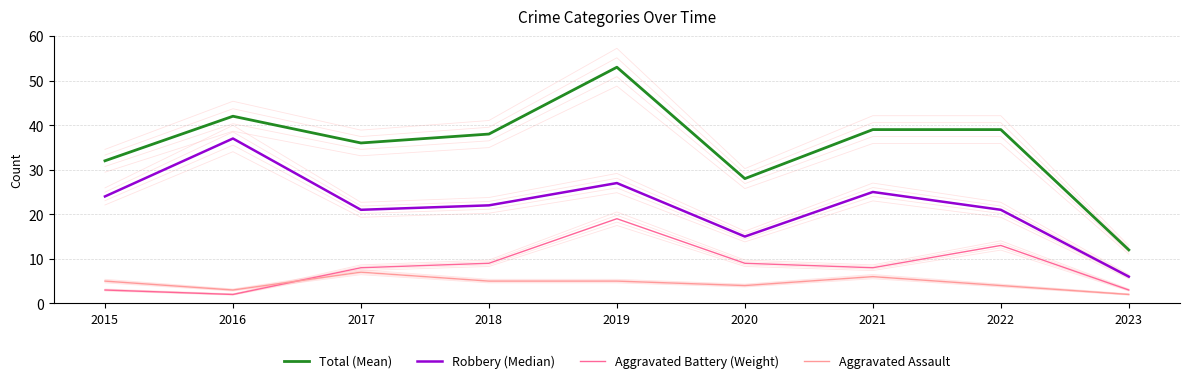

True or false: Aggravated Assault and Total (Mean) intersect in this chart.

False